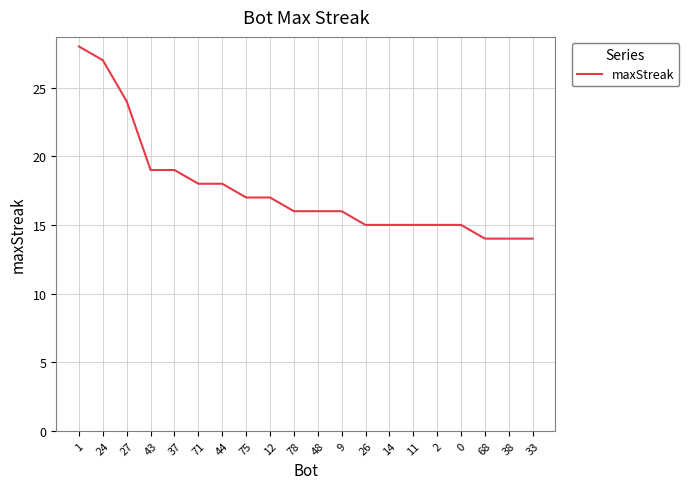

Reading left to right, what are all the values shown in this chart?

1=28	24=27	27=24	43=19	37=19	71=18	44=18	75=17	12=17	78=16	48=16	9=16	26=15	14=15	11=15	2=15	0=15	68=14	38=14	33=14